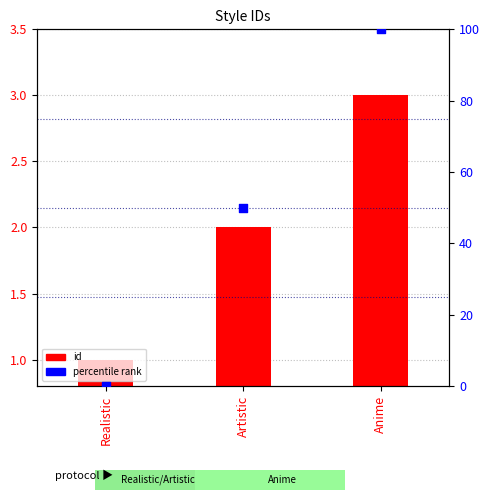

Which series reaches the maximum Y coordinate?

percentile rank